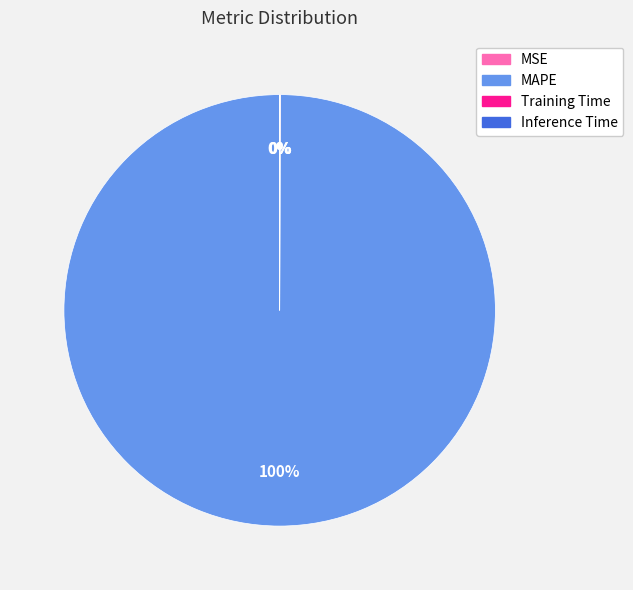

Which slice is the largest?

MAPE